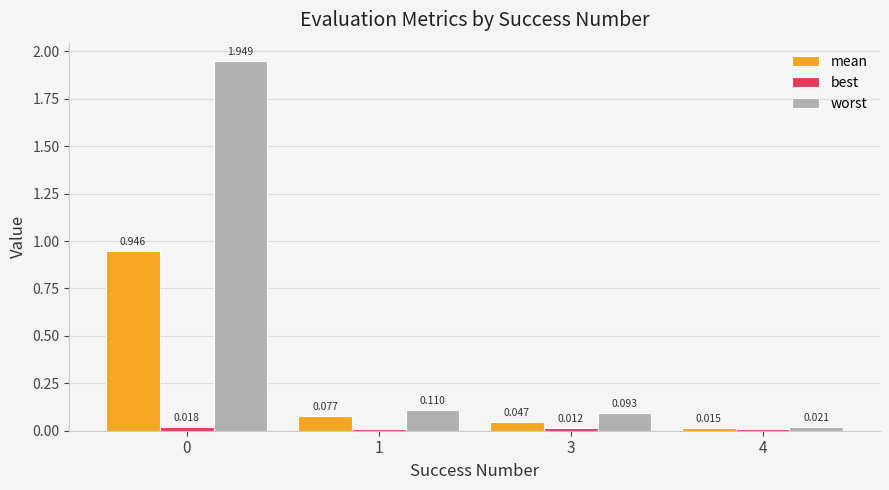

How many bars are there in total?

12